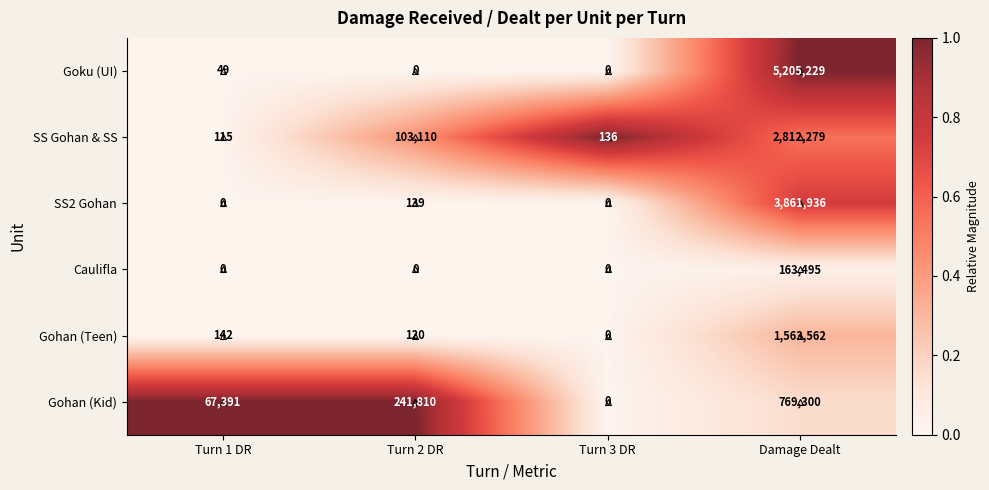

How many categories are shown in the chart?

4